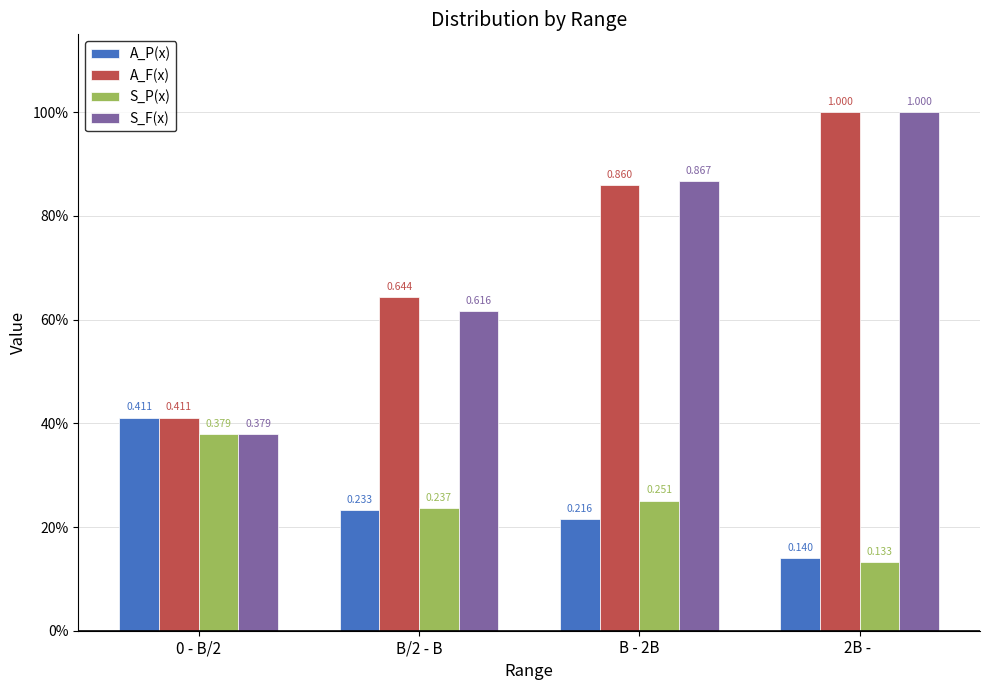

What position from the left is B - 2B?

3